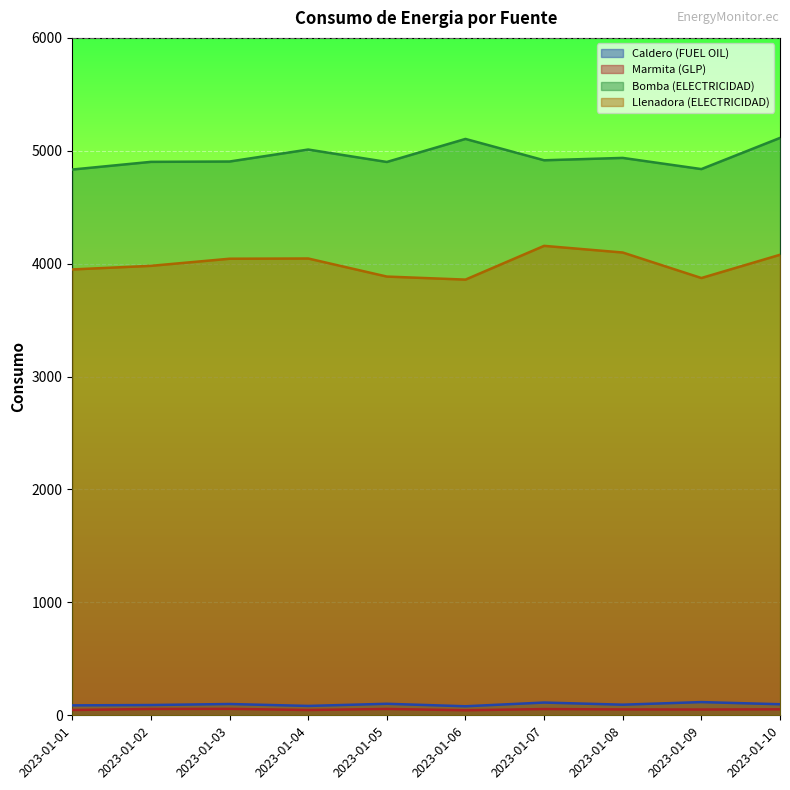

Reading right to left, list all the values displayed in this chart.

Caldero (FUEL OIL): 2023-01-10=98	2023-01-09=117	2023-01-08=94	2023-01-07=113	2023-01-06=80	2023-01-05=102	2023-01-04=83	2023-01-03=100	2023-01-02=91	2023-01-01=88
Marmita (GLP): 2023-01-10=53	2023-01-09=51	2023-01-08=52	2023-01-07=55	2023-01-06=45	2023-01-05=56	2023-01-04=47	2023-01-03=57	2023-01-02=56	2023-01-01=47
Bomba (ELECTRICIDAD): 2023-01-10=5114	2023-01-09=4838	2023-01-08=4937	2023-01-07=4916	2023-01-06=5105	2023-01-05=4901	2023-01-04=5011	2023-01-03=4905	2023-01-02=4902	2023-01-01=4834
Llenadora (ELECTRICIDAD): 2023-01-10=4079	2023-01-09=3873	2023-01-08=4099	2023-01-07=4158	2023-01-06=3859	2023-01-05=3886	2023-01-04=4046	2023-01-03=4044	2023-01-02=3981	2023-01-01=3949